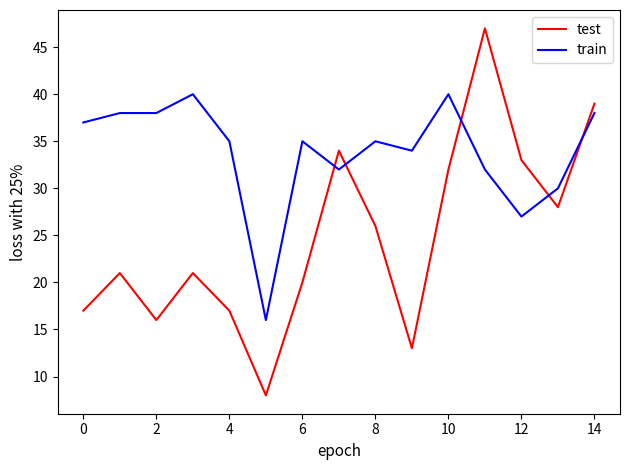

List the series in order of their peak value, lowest first.

train, test